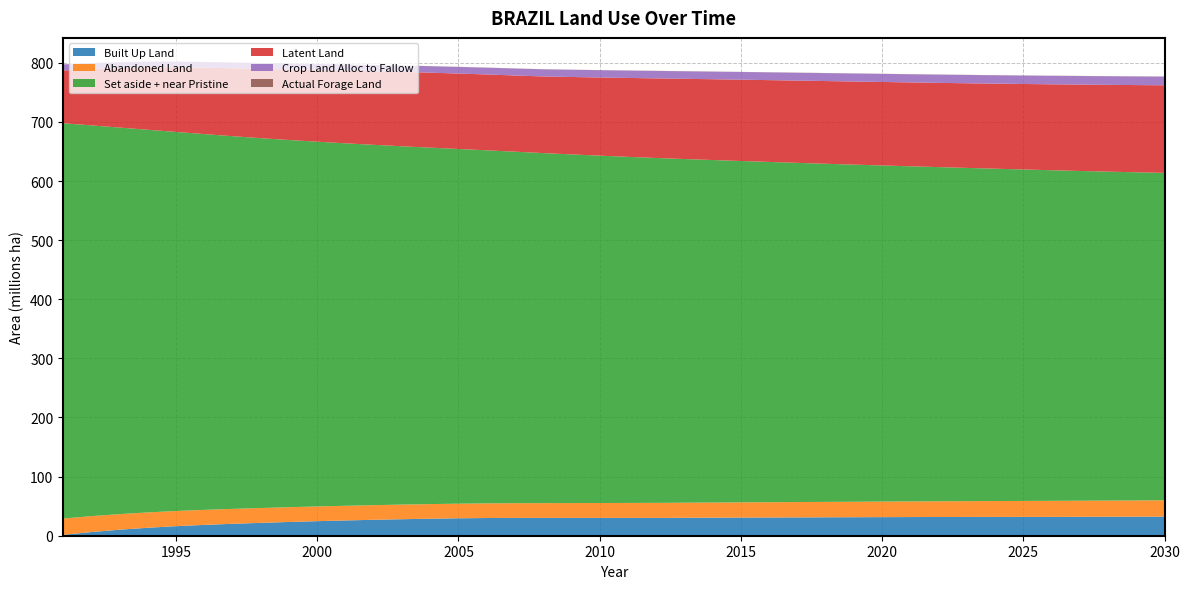

Reading left to right, list all the values displayed in this chart.

Built Up Land: 1454269	6212301	10179652	13463837	16147764	18335977	20171210	21760361	23261882	24635932	25850182	26952789	27937335	28793492	29488593	29953906	30154489	30168497	30168497	30168497	30168497	30185424	30342751	30509571	30676359	30839821	30998535	31151253	31296840	31434249	31562561	31680826	31776913	31845637	31889202	31909437	31947096	32034019	32160088	32317062
Abandoned Land: 27596765	26925339	26394845	25979228	25661100	25422852	25242501	25103268	24983667	24887023	24815931	24764029	24731676	24720061	24732893	24777647	24857837	24964692	25076805	25191257	25307882	25424689	25528113	25632493	25738917	25847787	25959285	26073551	26190695	26310803	26433944	26560168	26690605	26825563	26964570	27107236	27249065	27386519	27520546	27651925
Set aside + near Pristine: 668719617	660954217	653817168	647250408	641195122	635596908	630410333	625598242	621125801	616964023	613087152	609469746	606089471	602926415	599963892	597188717	594579491	592102315	589755148	587534144	585405016	583334871	581319837	579356535	577442394	575575237	573753190	571974691	570238502	568543678	566889433	565275105	563700437	562165444	560670052	559214040	557796967	556417986	555076117	553770352
Latent Land: 89184279	95233675	100897567	105764904	109523469	112395249	114956319	117271651	119272078	121287786	123076844	124612417	125860500	126811213	127576149	128306996	128894633	129649722	130943034	132235128	133460443	134643725	135686634	136654120	137550340	138383479	139162985	139896568	140591610	141252541	141882088	142499886	143153957	143855560	144595280	145359741	146115440	146835713	147520138	148168616
Crop Land Alloc to Fallow: 10265487	9852933	9511191	9307726	9295704	9430832	9599750	9781931	9971639	10122812	10287210	10466657	10672011	10910049	11169293	11436299	11739253	12017912	12181803	12323543	12460537	12591604	12715404	12841508	12971110	13103665	13238073	13373456	13508924	13644036	13778603	13909481	14030270	14139857	14239594	14331594	14415457	14491043	14560193	14624399
Actual Forage Land: 169525	169722	170719	172237	174726	178868	183480	187683	191814	195790	199157	201770	204215	206176	208070	209836	211091	212020	213144	214536	216094	217781	219518	221298	223137	225039	227023	229109	231302	233605	236025	238575	241231	243869	246433	248902	251272	253551	255751	257884